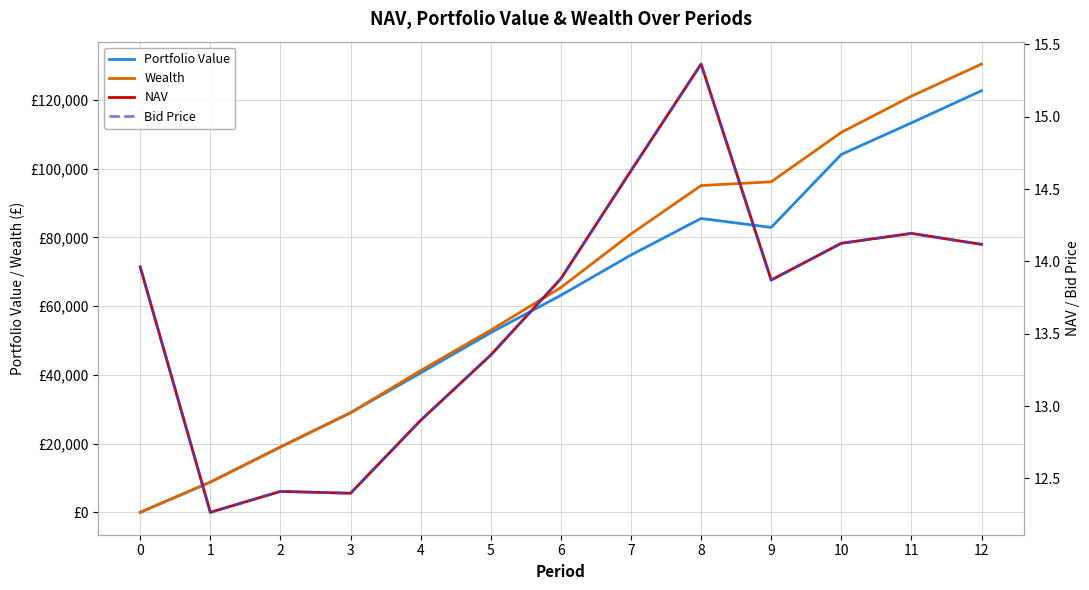

At which category does Bid Price reach its first local peak?

2